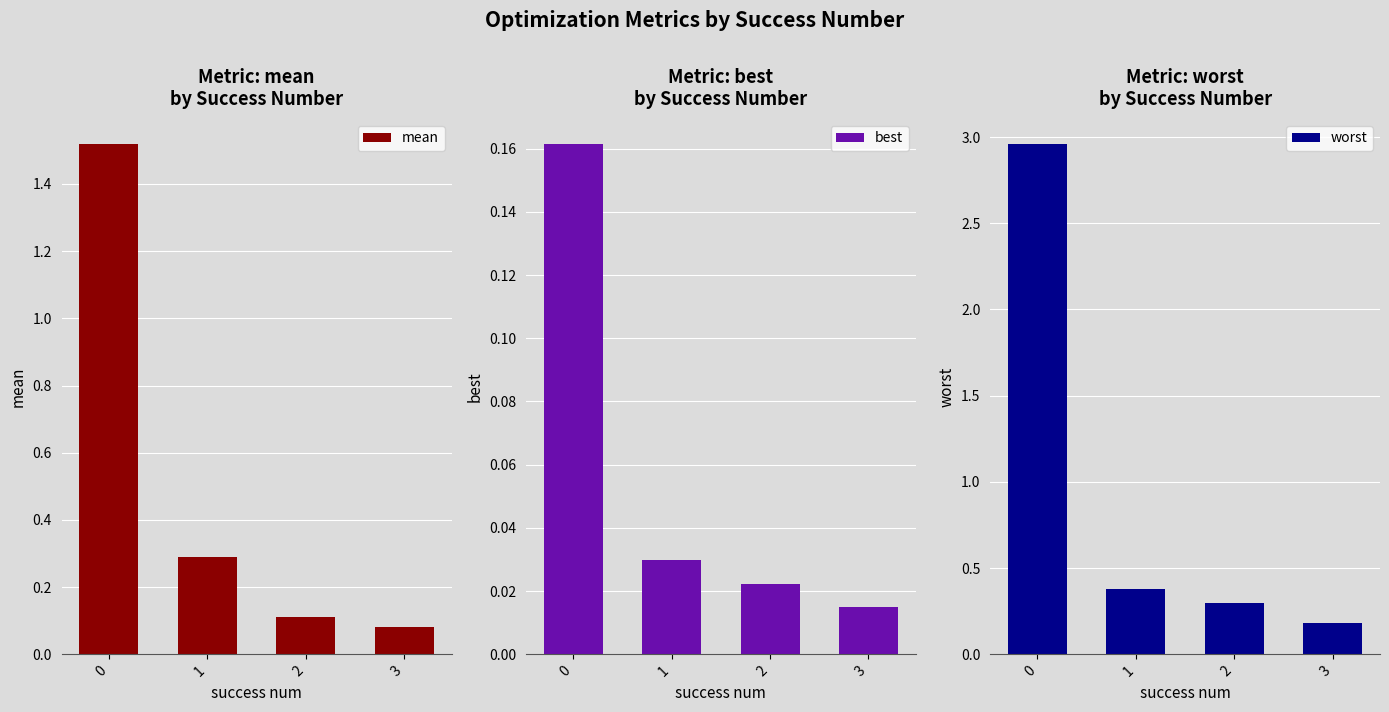

The worst series shows 0.3 at 3. True or false?

False